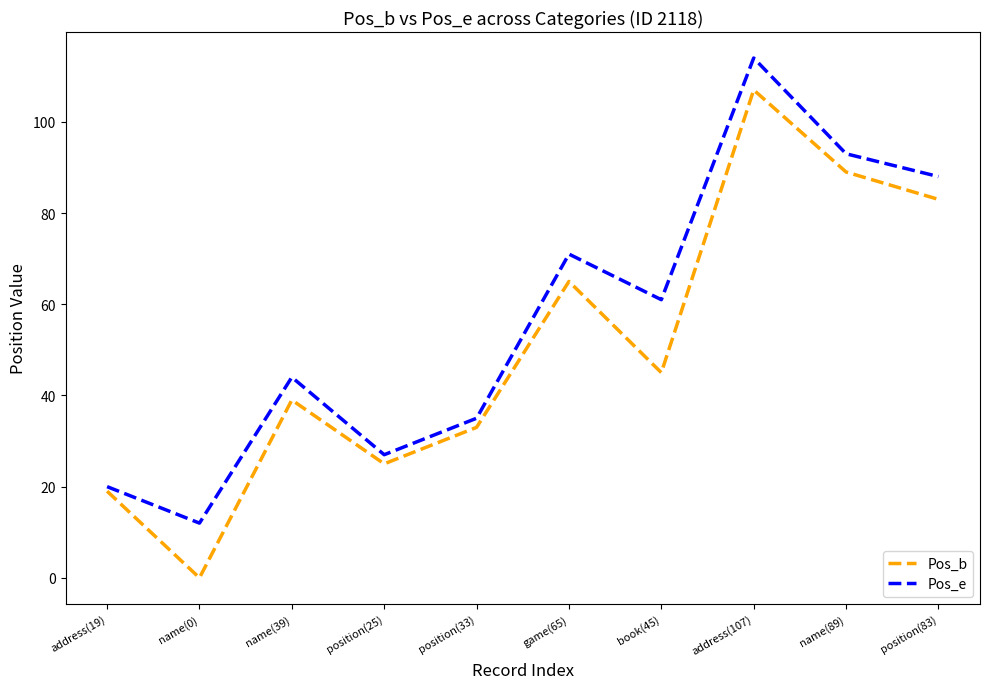

Is it true that Pos_e equals 71 at game(65)?

True